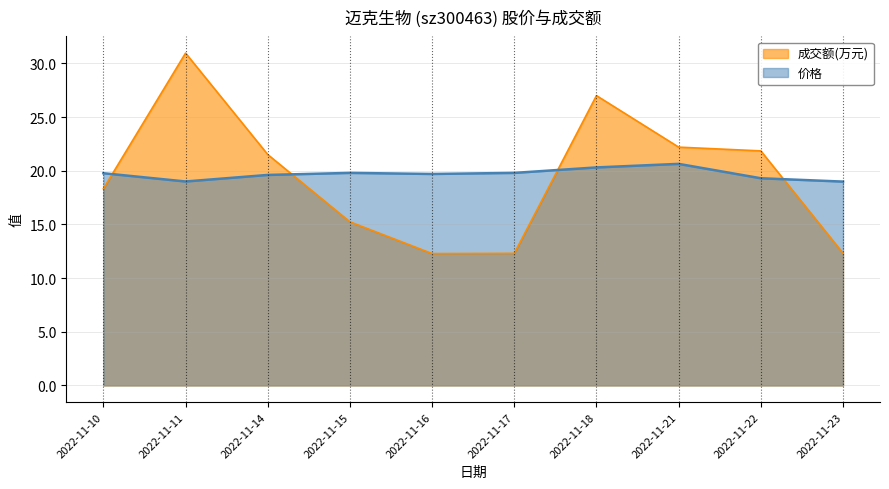

How many lines are shown in the chart?

2